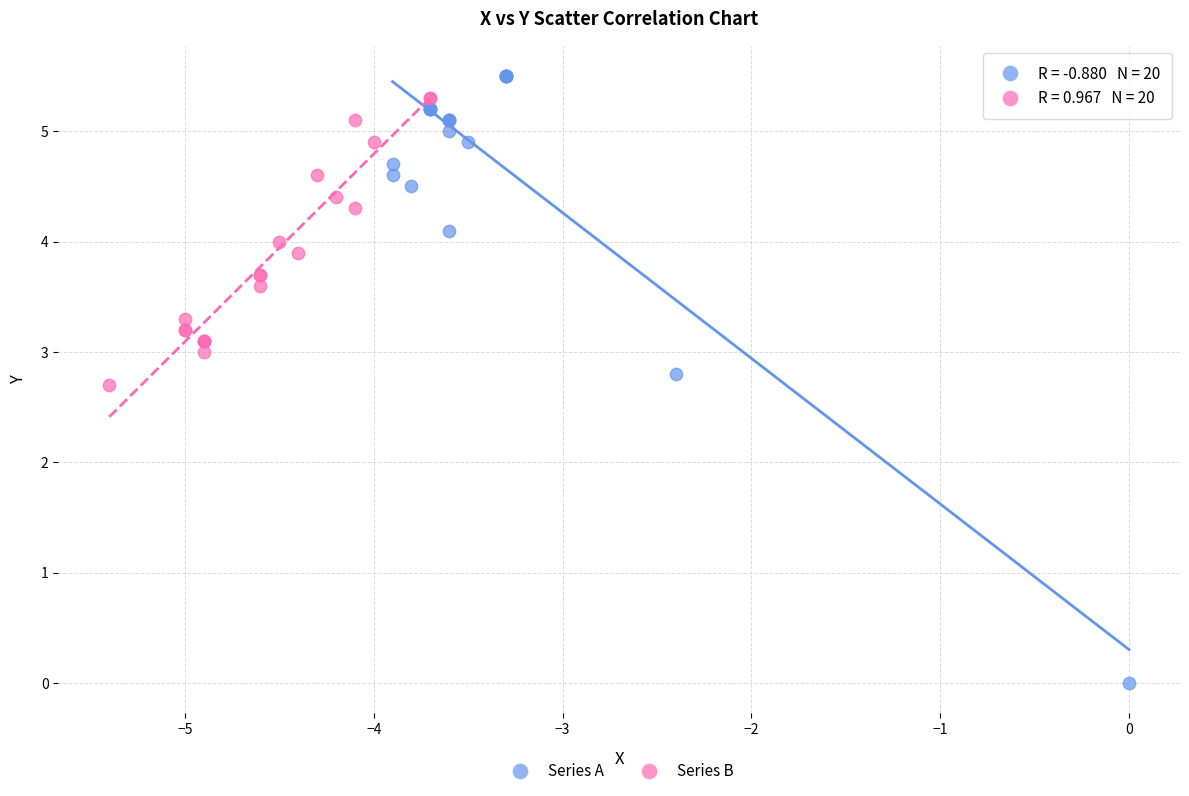

Which series reaches the maximum Y coordinate?

Series A